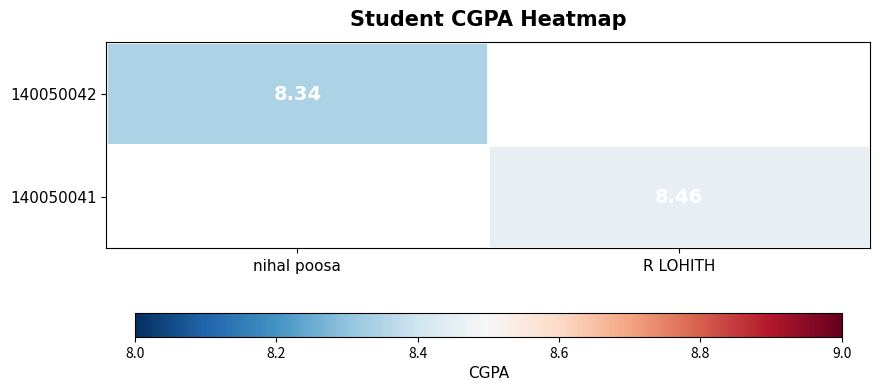

Is it true that 140050042 equals 8.3 at nihal poosa?

True